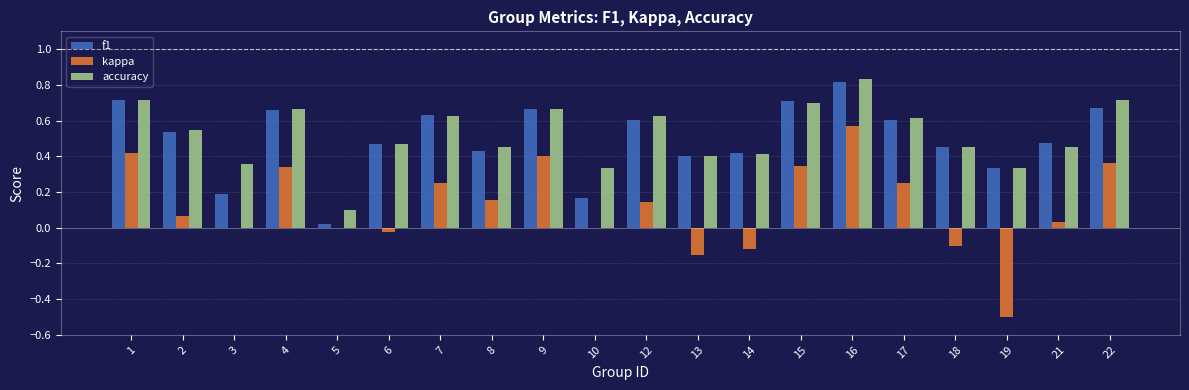

How many accuracy values are between 0 and 1?

20